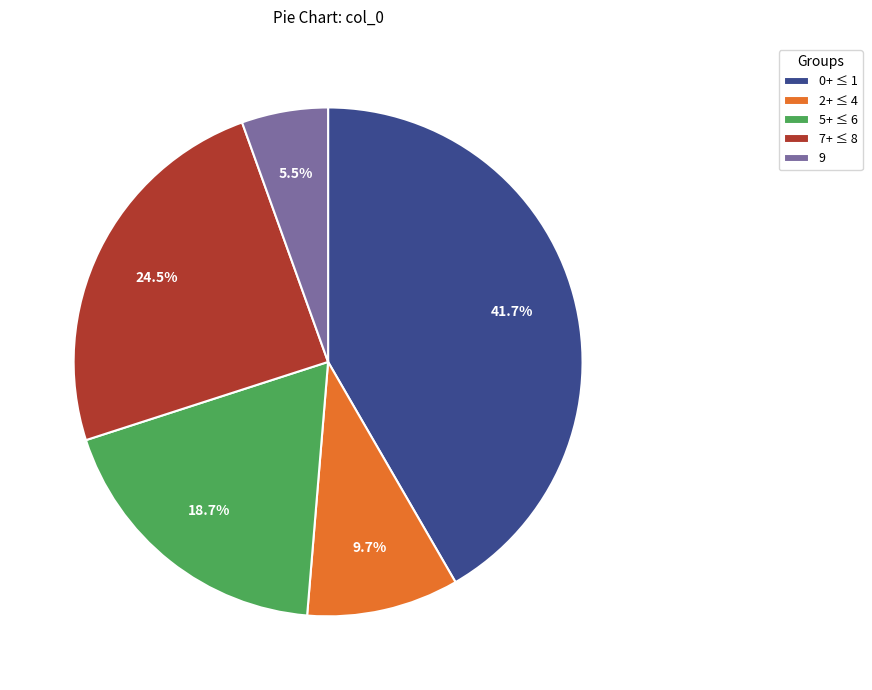

Which has a higher value, 2+ ≤ 4 or 9?

2+ ≤ 4